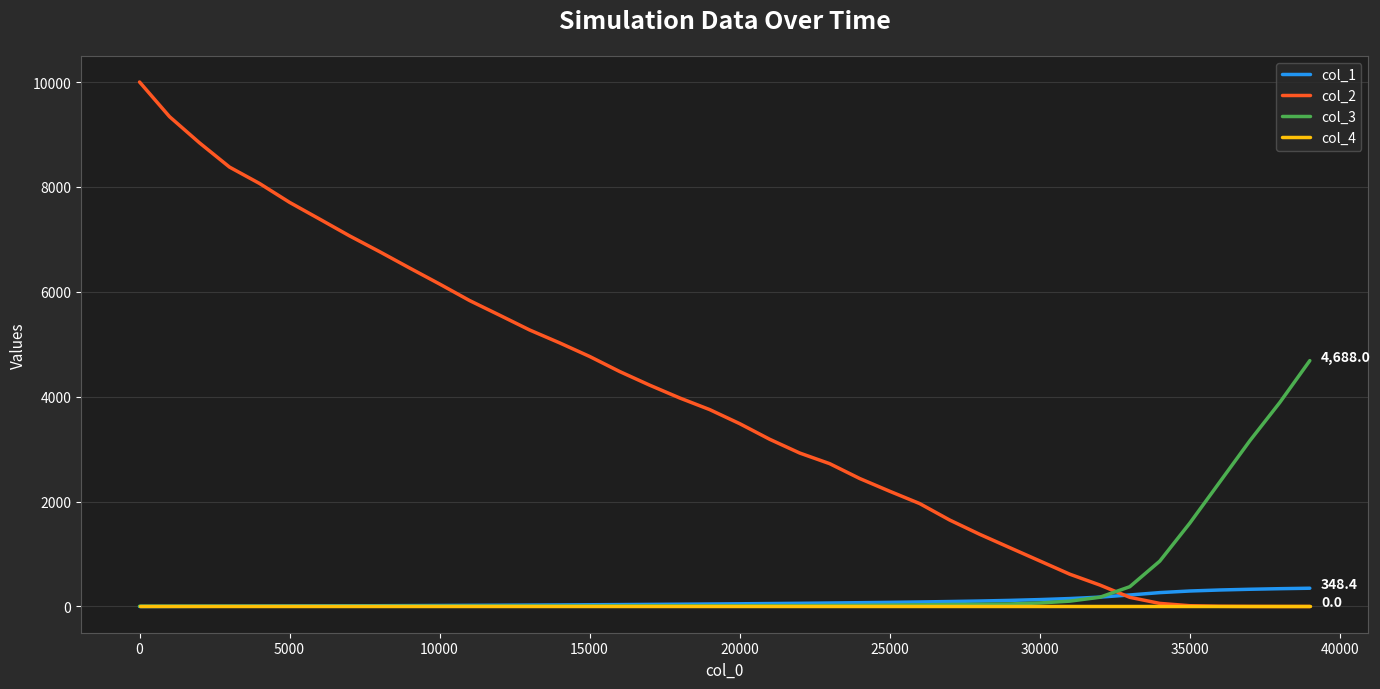

Which series has the widest spread of values?

col_2